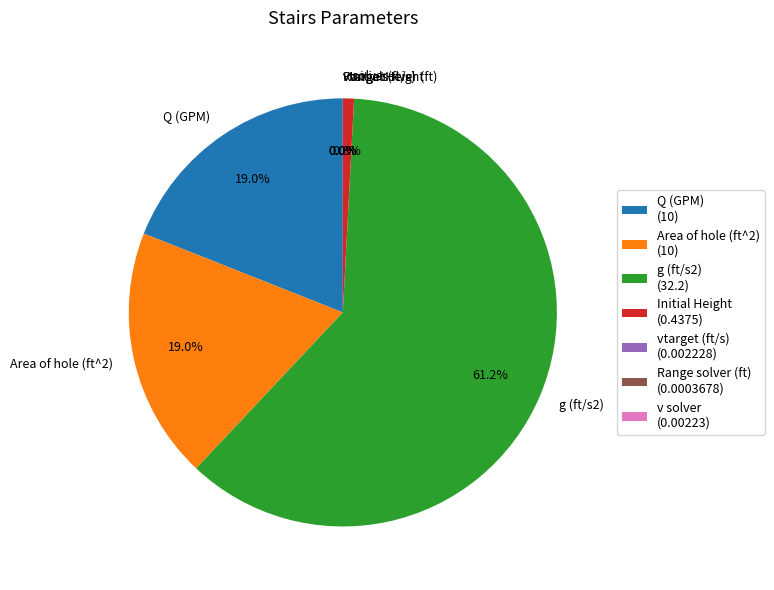

Do Q (GPM) and Area of hole (ft^2) together represent more than half of the pie?

No